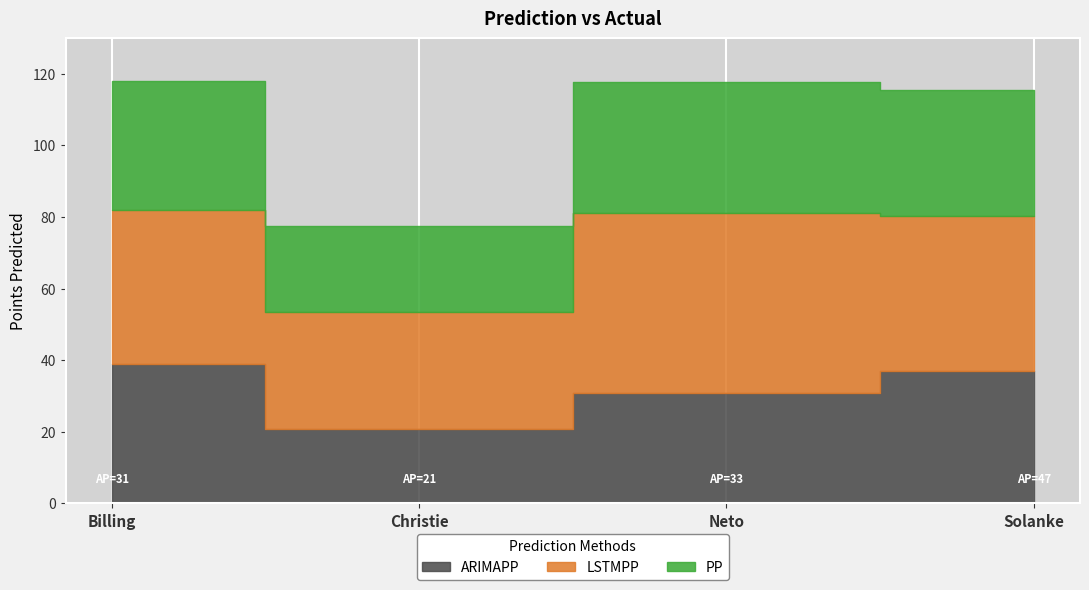

What position from the left is Solanke?

4